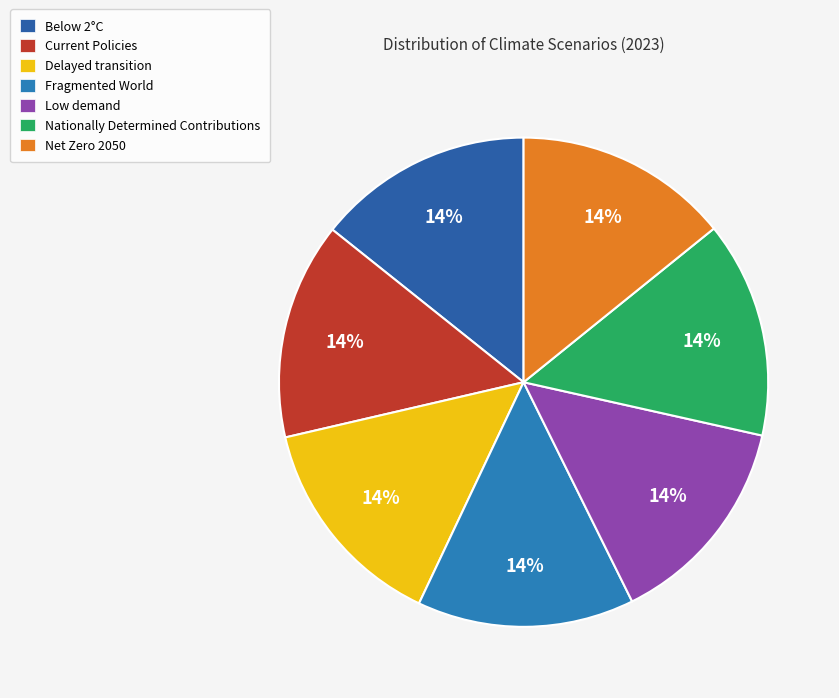

How many slices are in this pie chart?

7